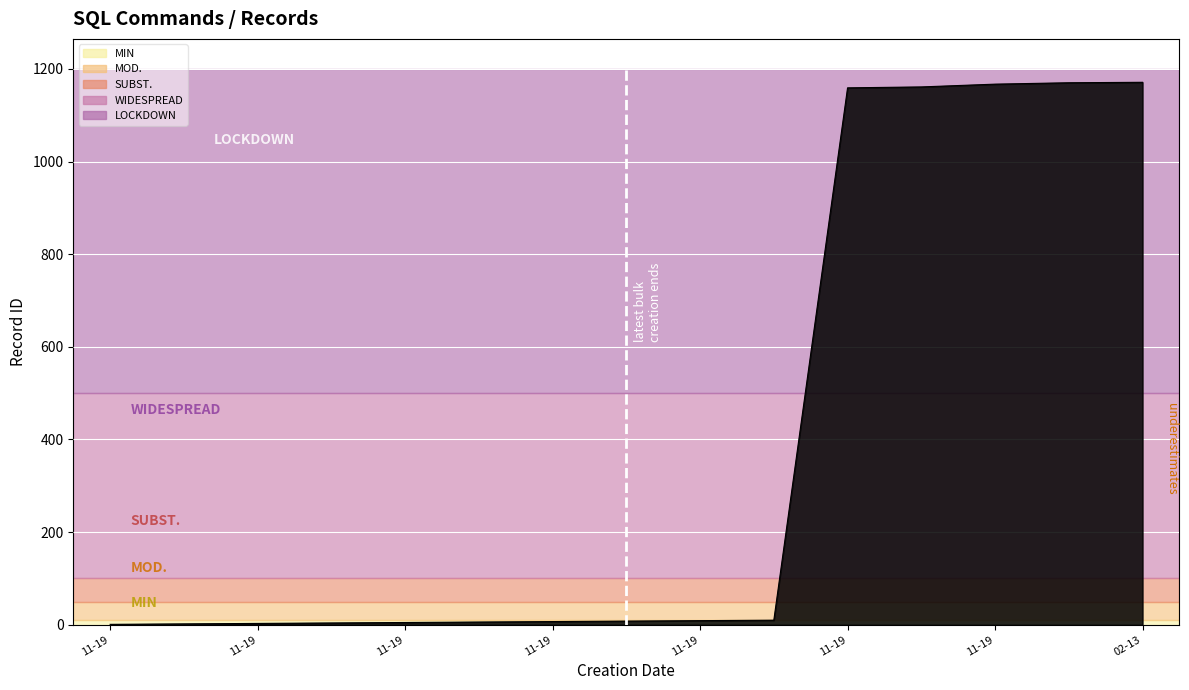

What is the average value?

392